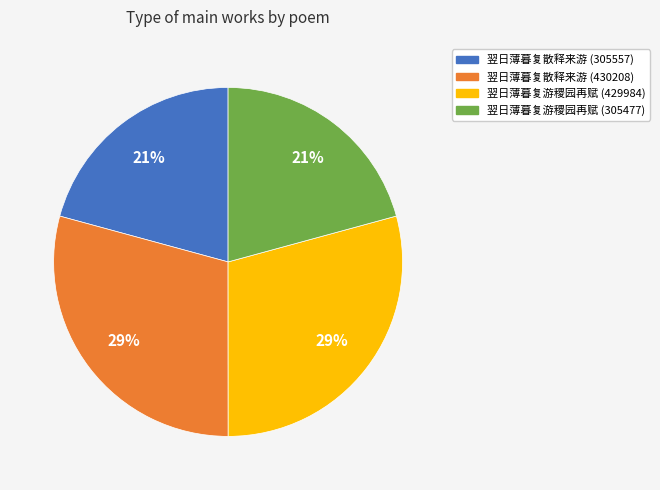

Does any single category account for the majority?

No